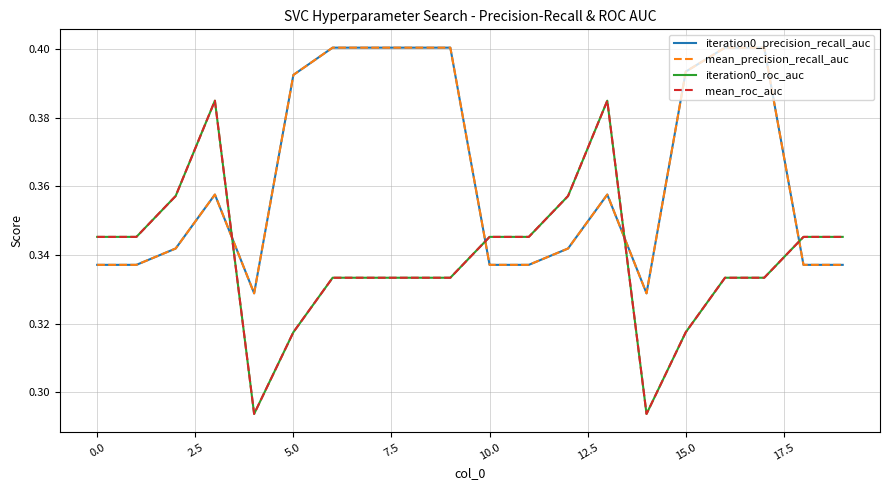

Does the chart display data point markers on the line(s)?

No